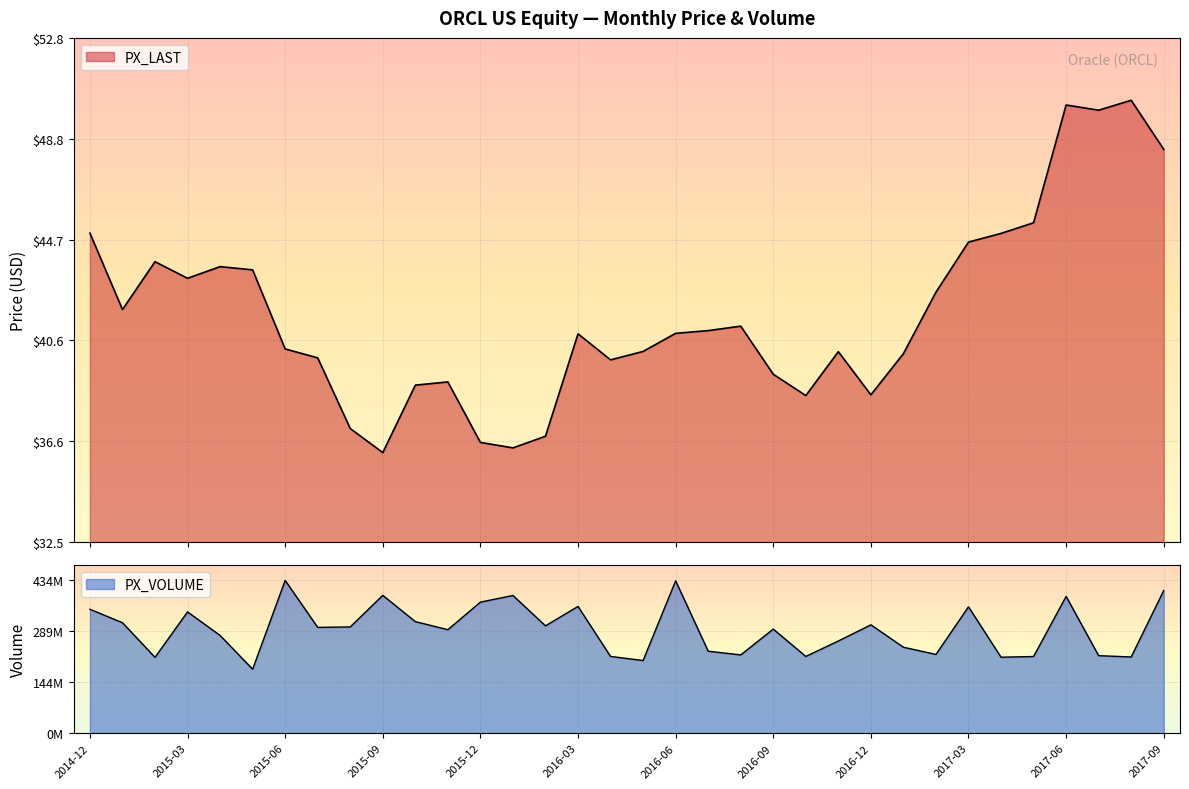

What is the difference between the second highest and minimum values in the PX_VOLUME series?

251455269.0